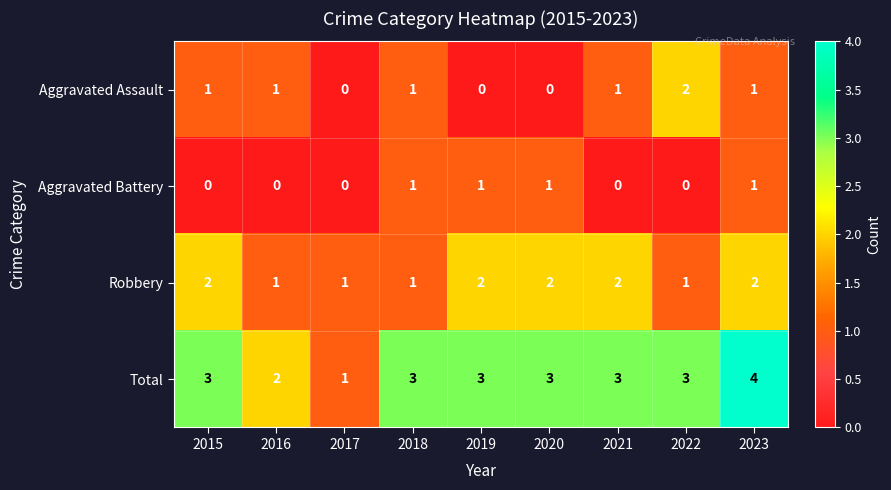

Which series has the largest total across all categories?

Total